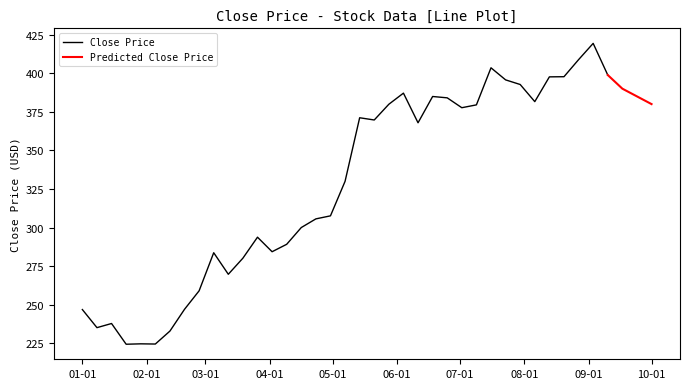

What is the difference between the Predicted Close values at 2014-09-17 and 2014-07-09?

10.5